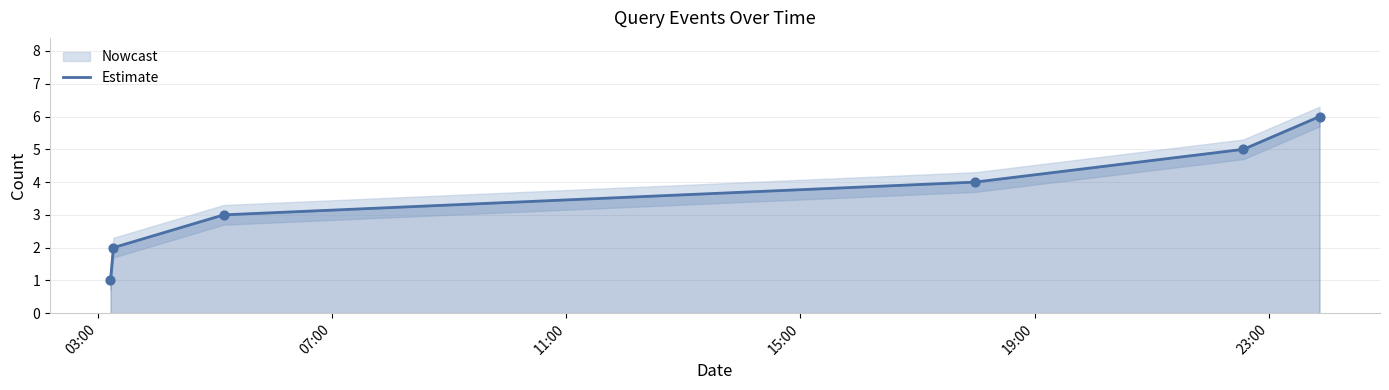

What is the highest value of the Estimate series?

6